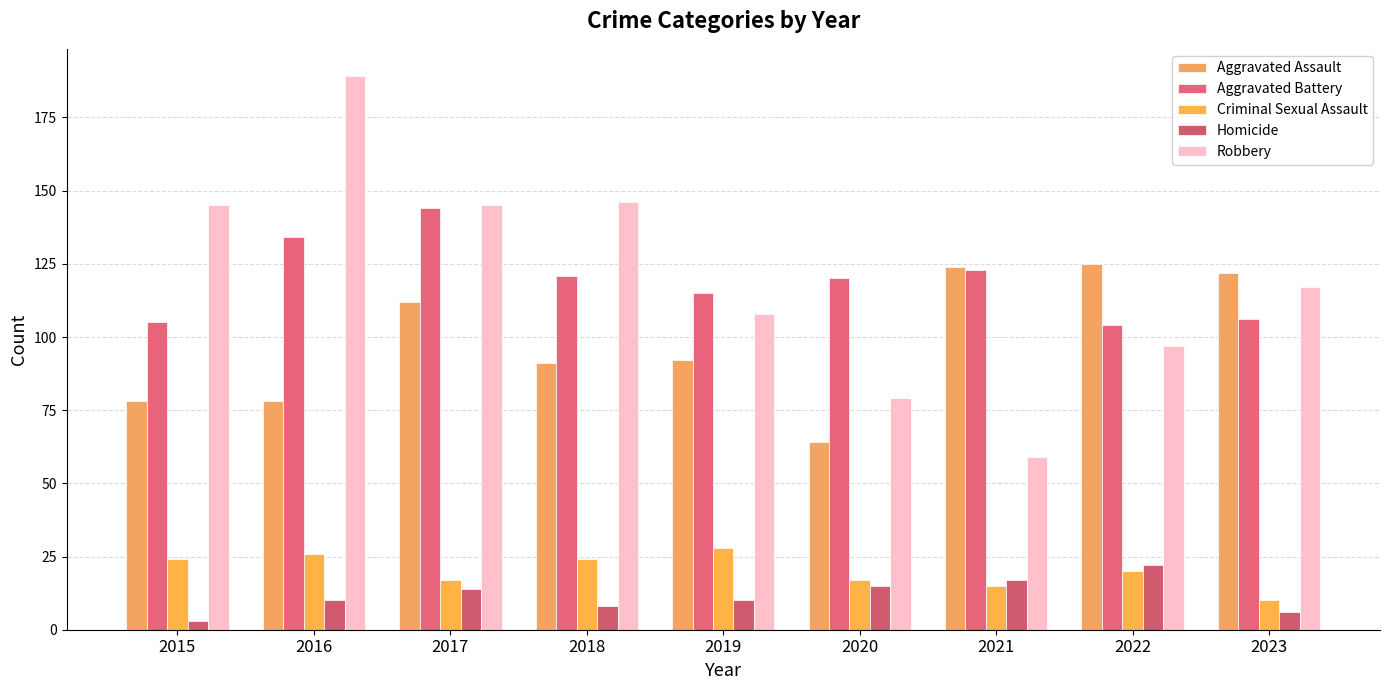

Which series has the largest range (max minus min)?

Robbery